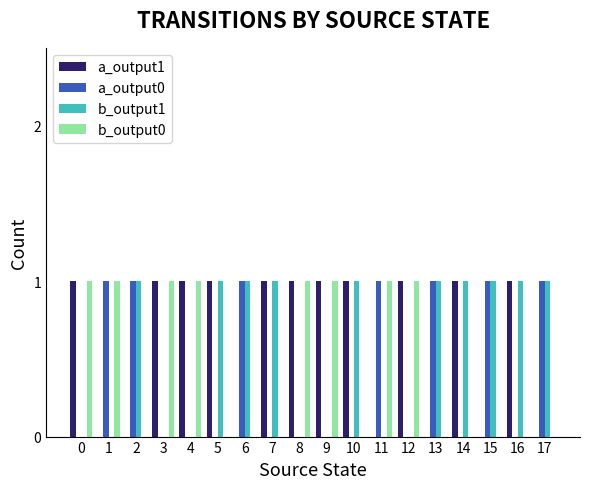

What is the sum of all b_output1 values?

10